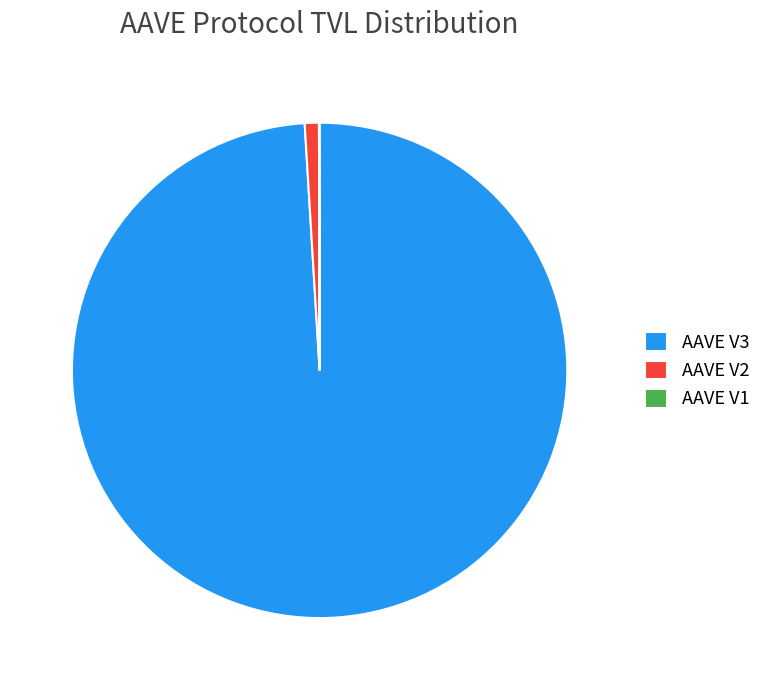

Which has a higher value, AAVE V3 or AAVE V2?

AAVE V3